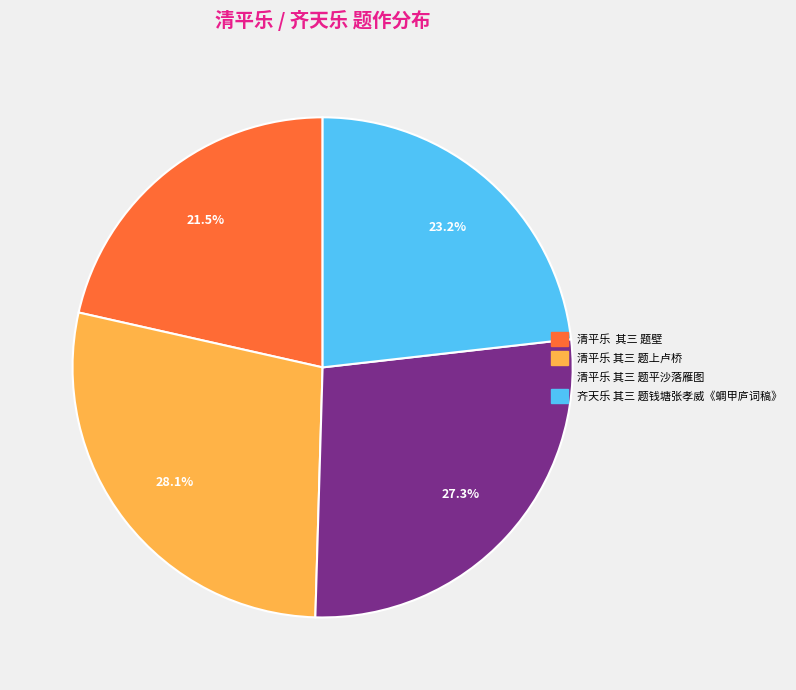

Count the number of slices in the pie.

4